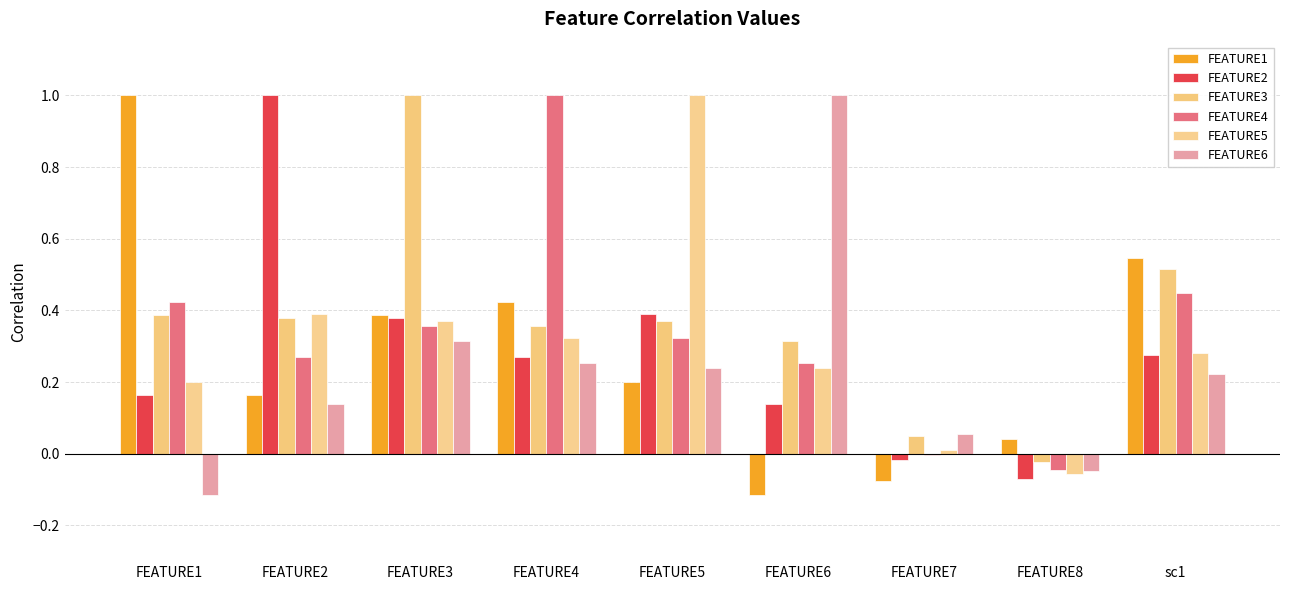

How many values in the FEATURE3 series exceed 0?

8